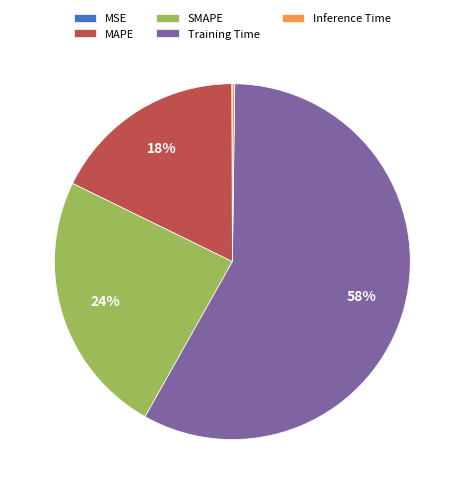

Is it true that Training Time is 51% of the pie?

False